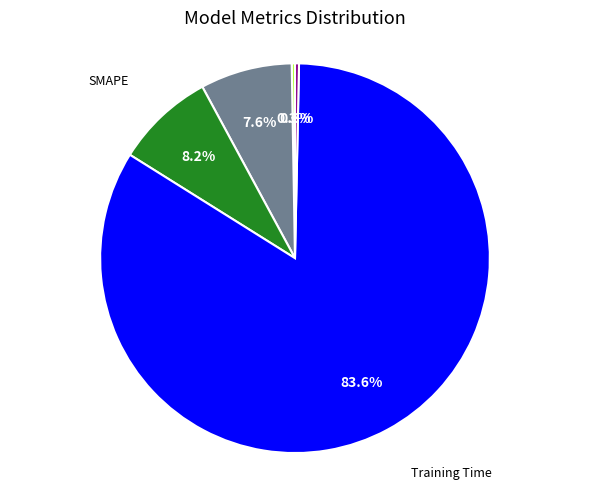

Is there a majority slice in this chart?

Yes